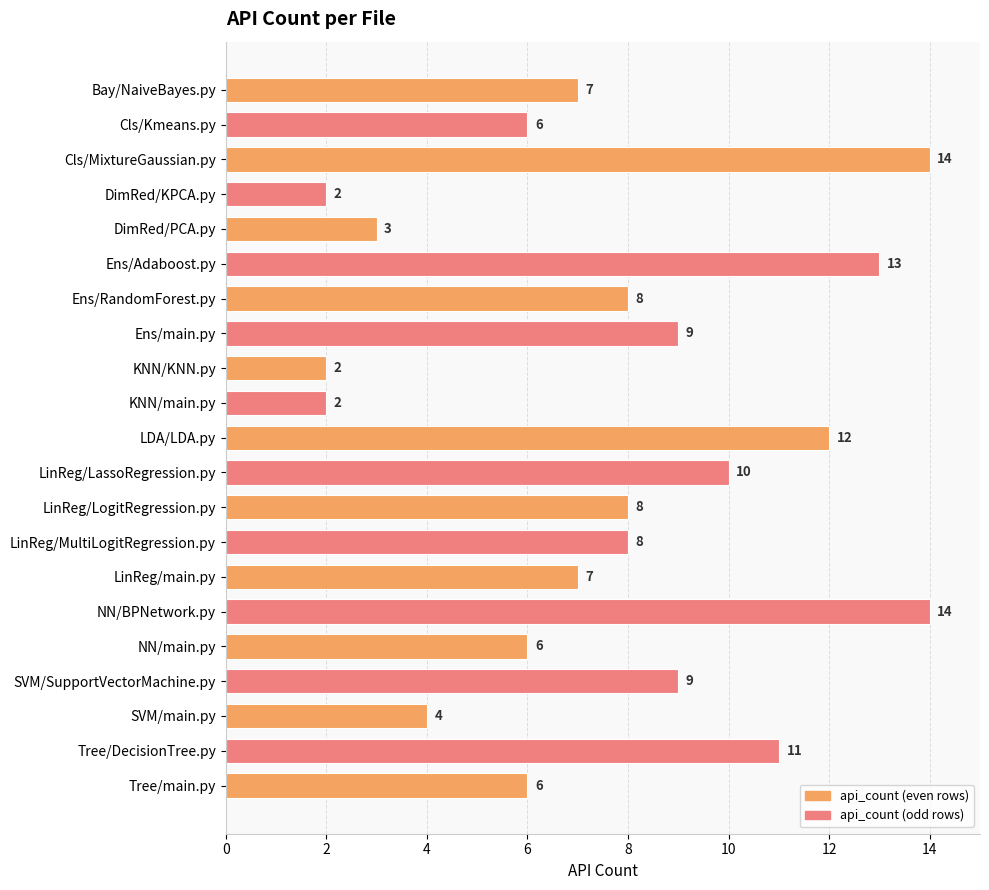

What is the maximum value shown in the chart?

14